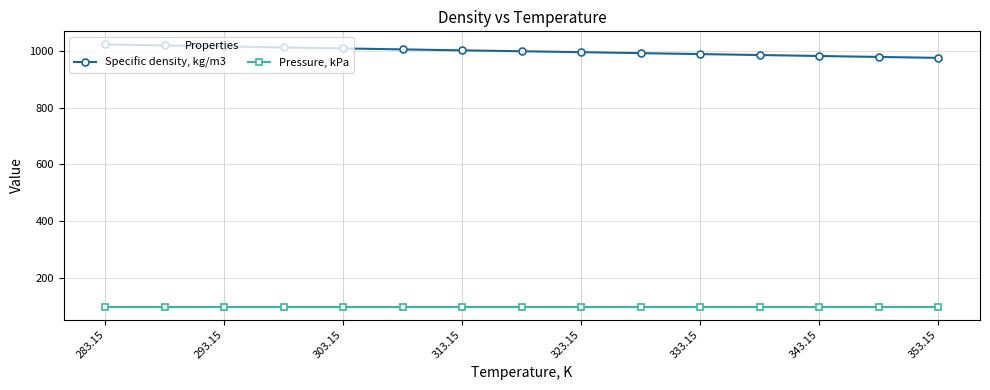

Which series has the largest total across all categories?

Specific density, kg/m3